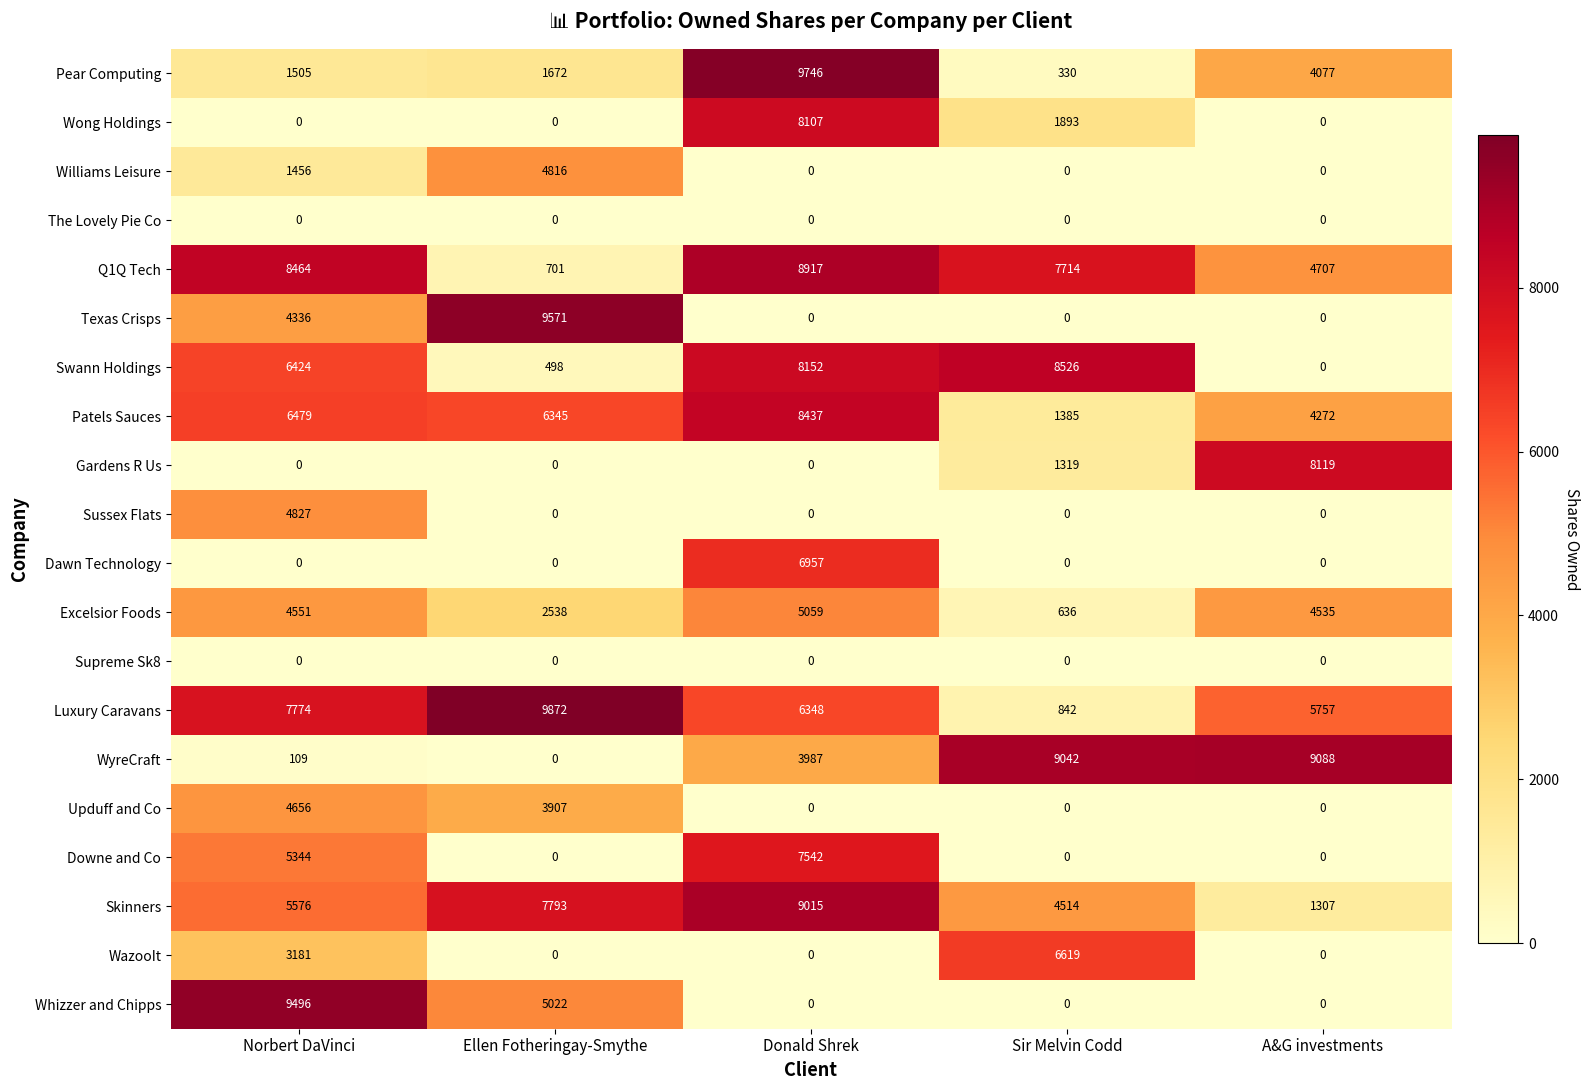

What is the spread (max minus min) of values at Norbert DaVinci?

9496